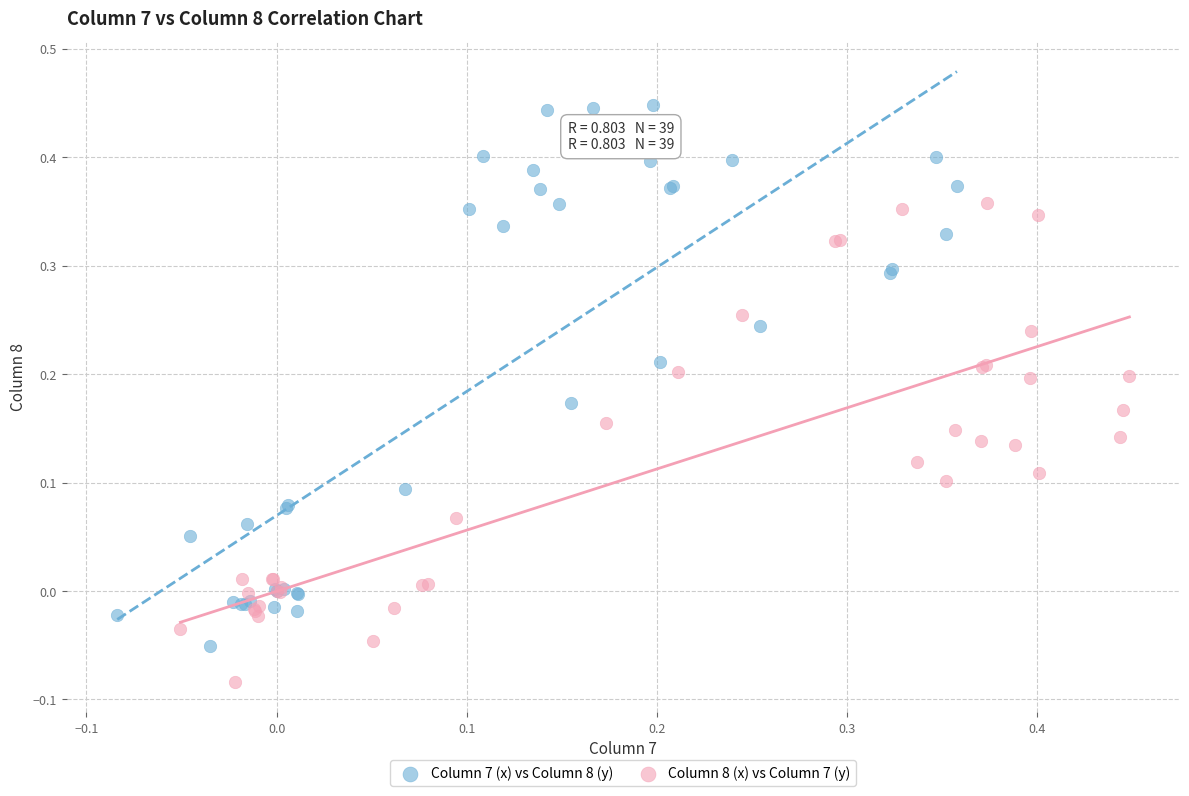

Which series contains the highest Y value?

Column 7 (x) vs Column 8 (y)